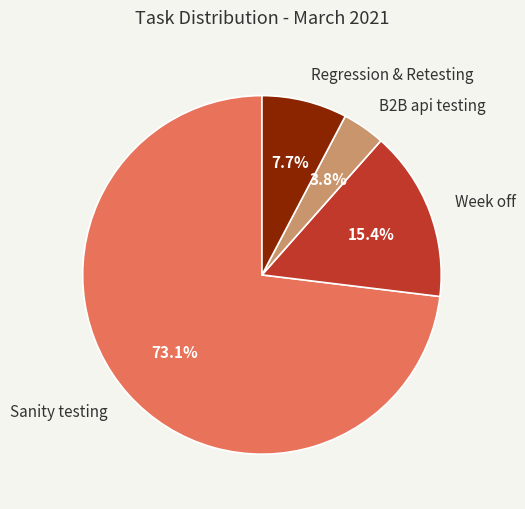

What is the largest slice in the pie chart?

Sanity testing